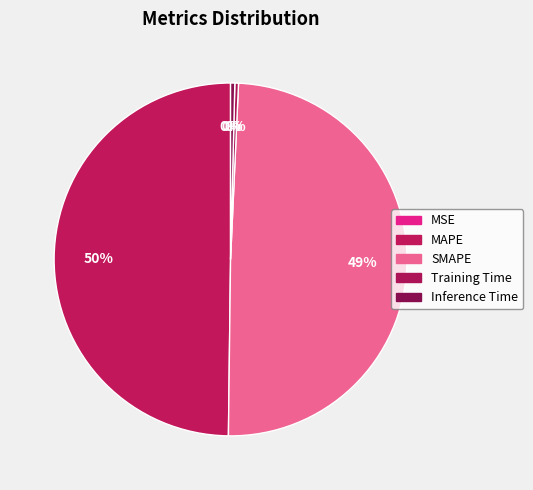

What is the total percentage of MSE and Inference Time?

0.4%